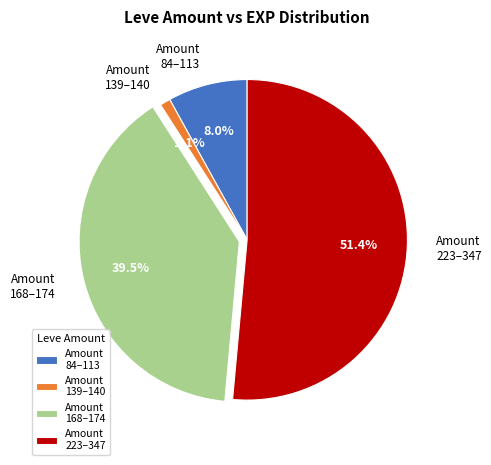

Is there a majority slice in this chart?

Yes